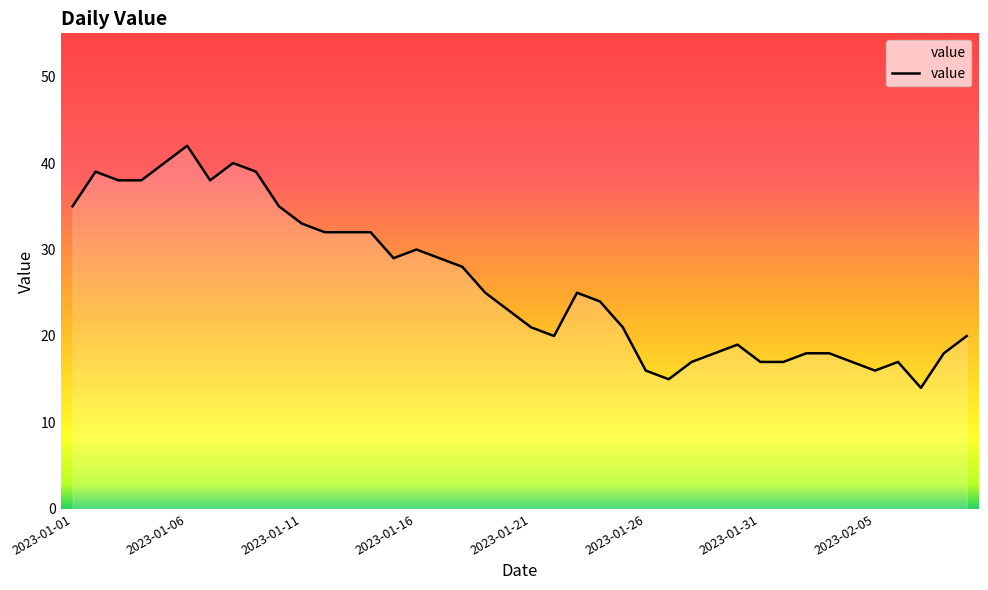

What is the maximum value shown in the chart?

42